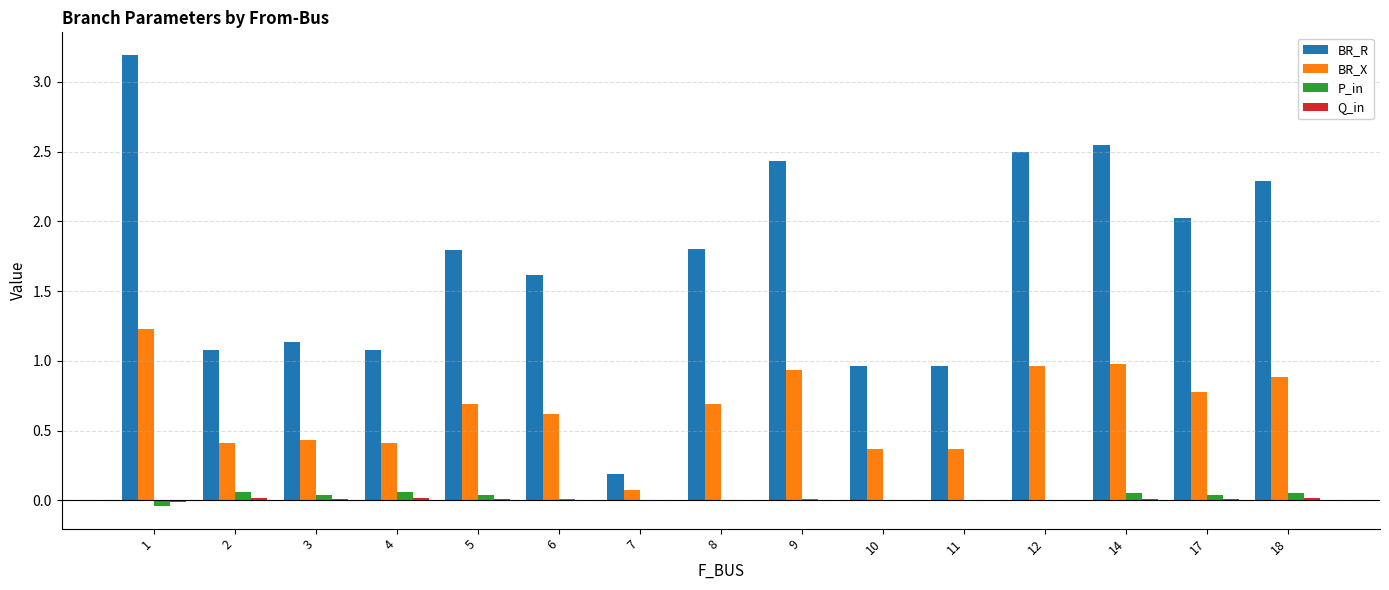

The value of BR_X at 12 is 1.0. True or false?

True